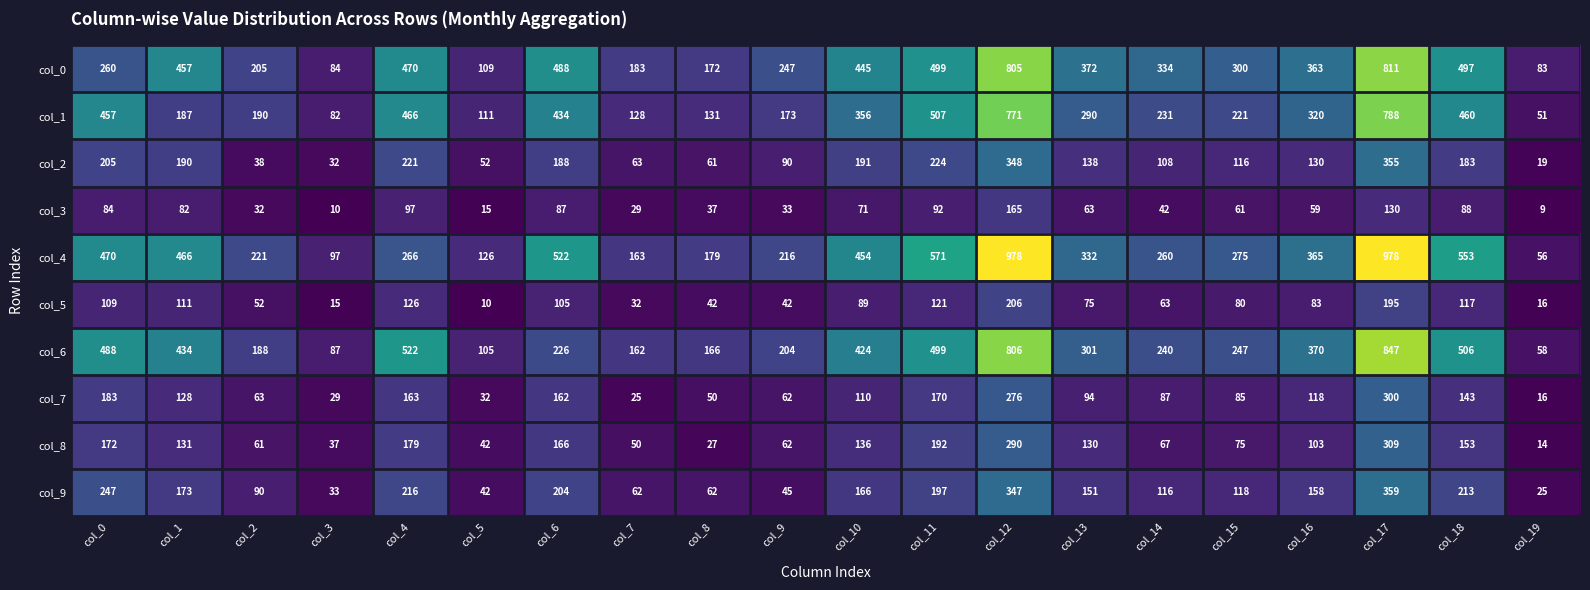

What is the total value across all series at col_18?

2913